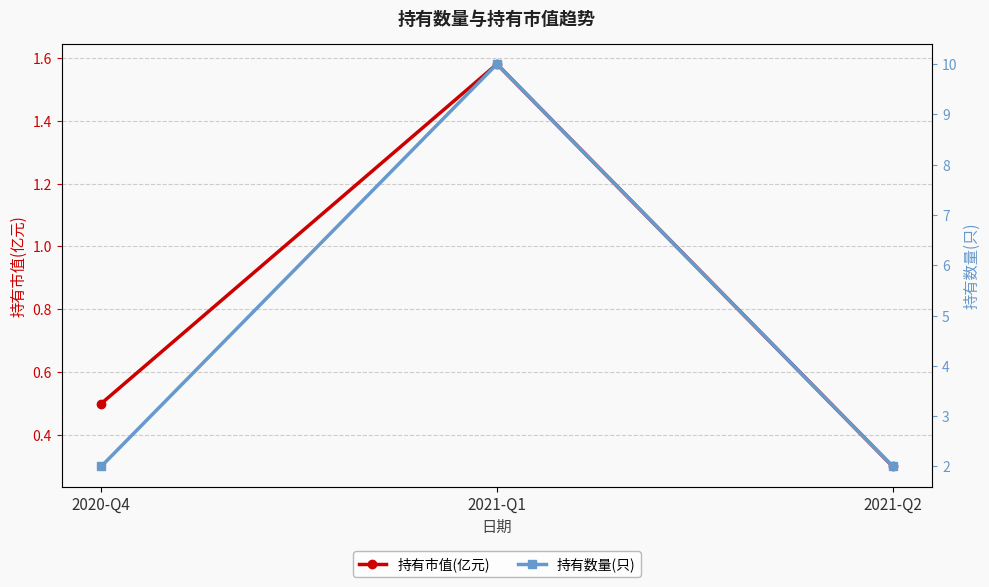

What are all the series names shown in the legend?

持有市值(亿元), 持有数量(只)